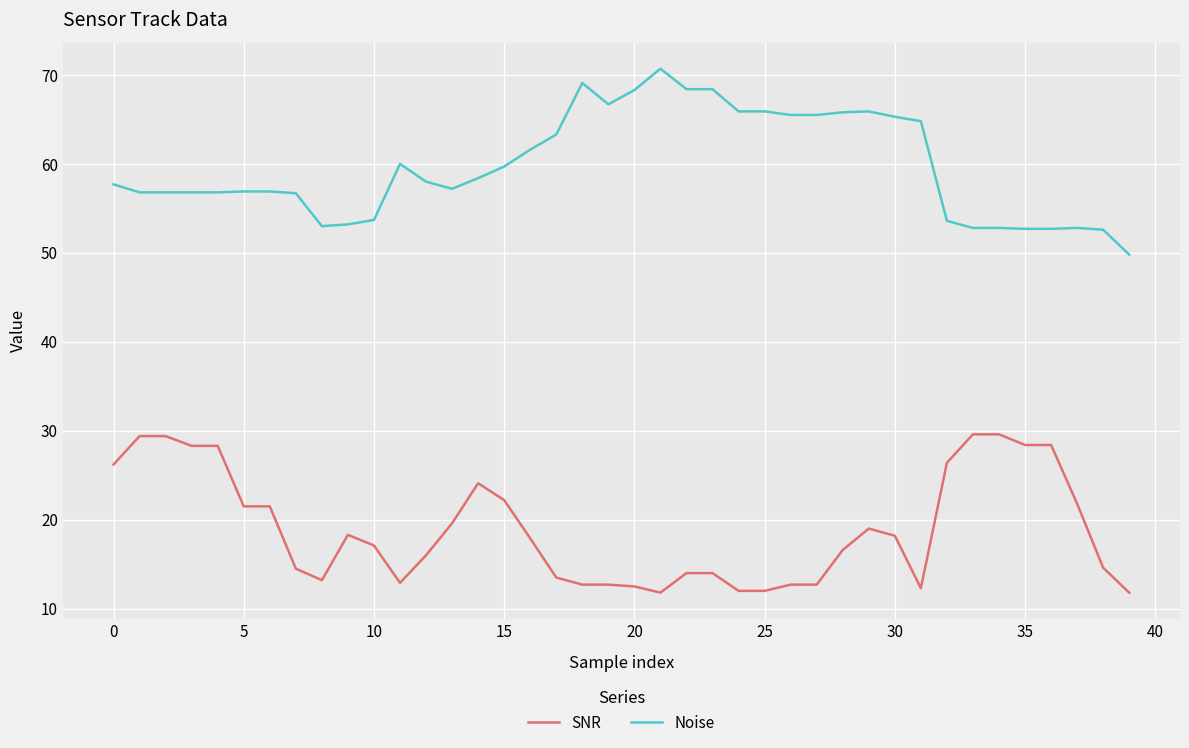

How many lines are shown in the chart?

2